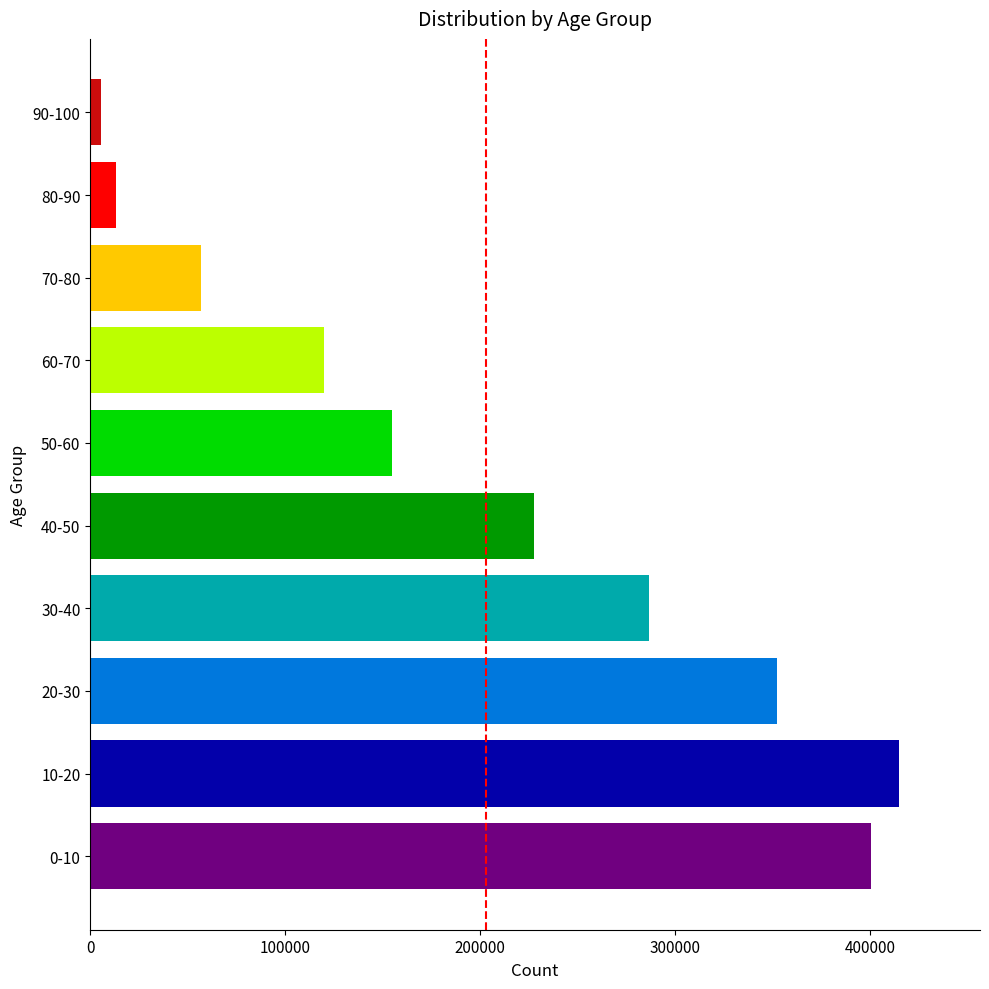

Between 40-50 and 0-10, which is larger?

0-10